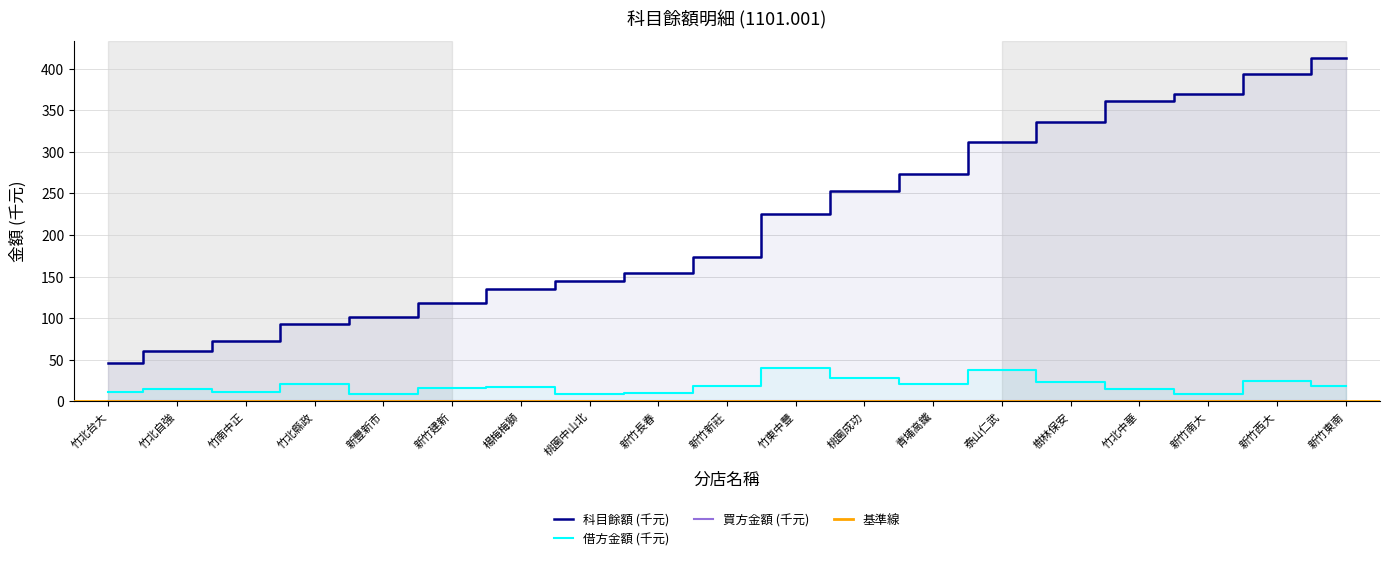

Which series has the widest spread of values?

科目餘額